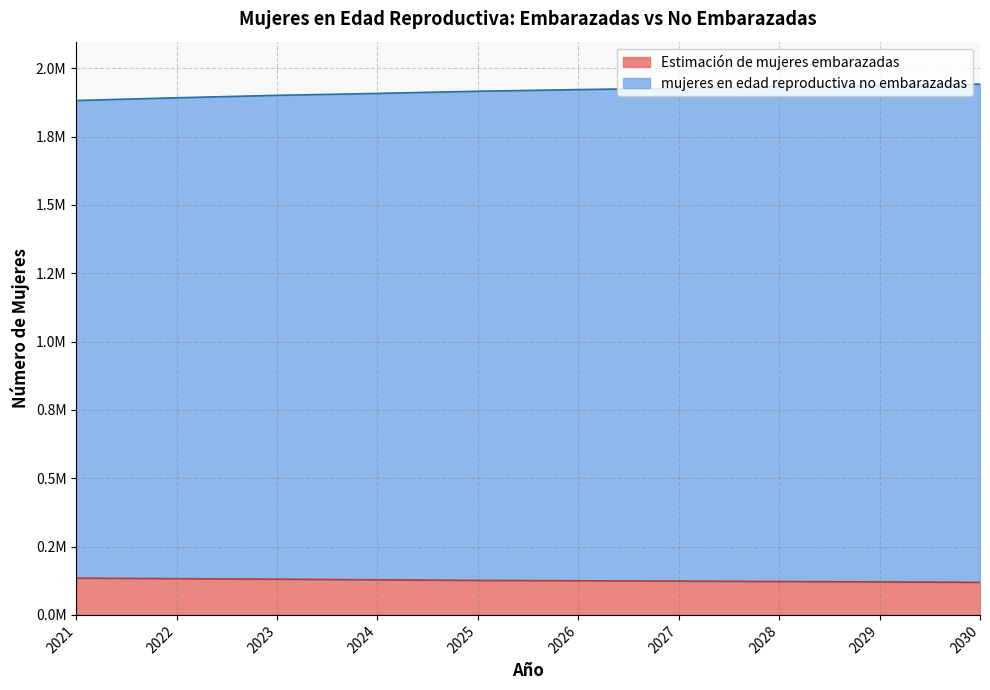

List the series in order of their overall mean, lowest first.

Estimación de mujeres embarazadas, mujeres en edad reproductiva no embarazadas